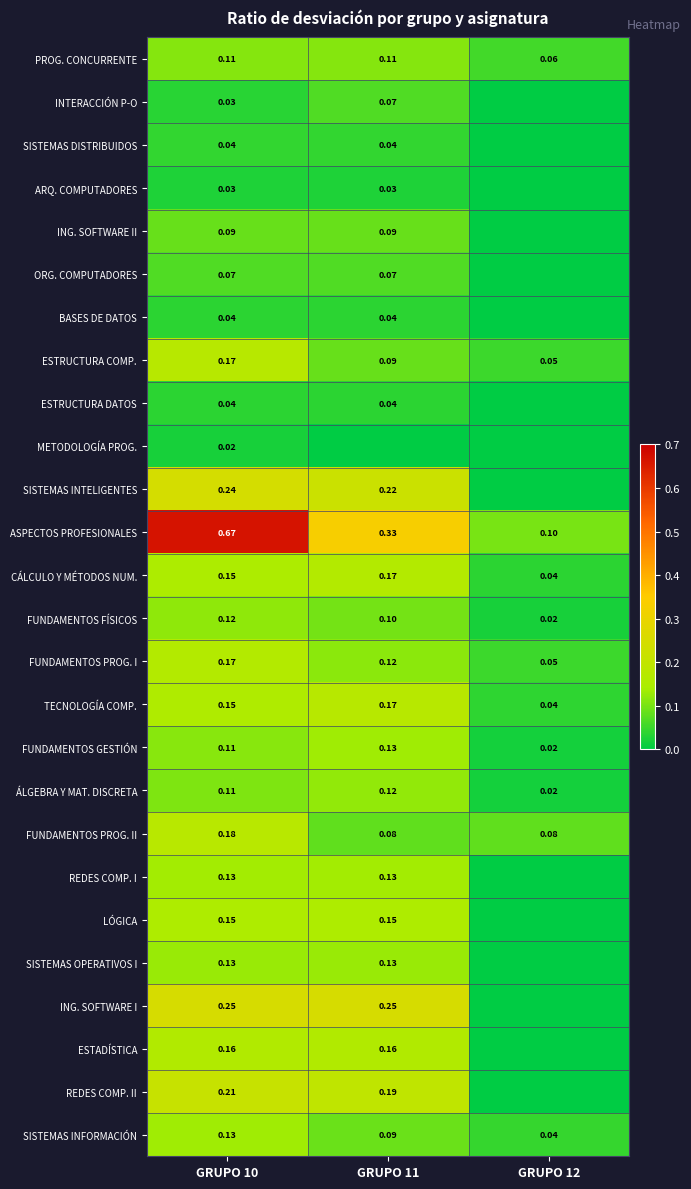

Is the value of SISTEMAS INFORMACIÓN at GRUPO 11 greater than the value of LÓGICA at GRUPO 10?

No